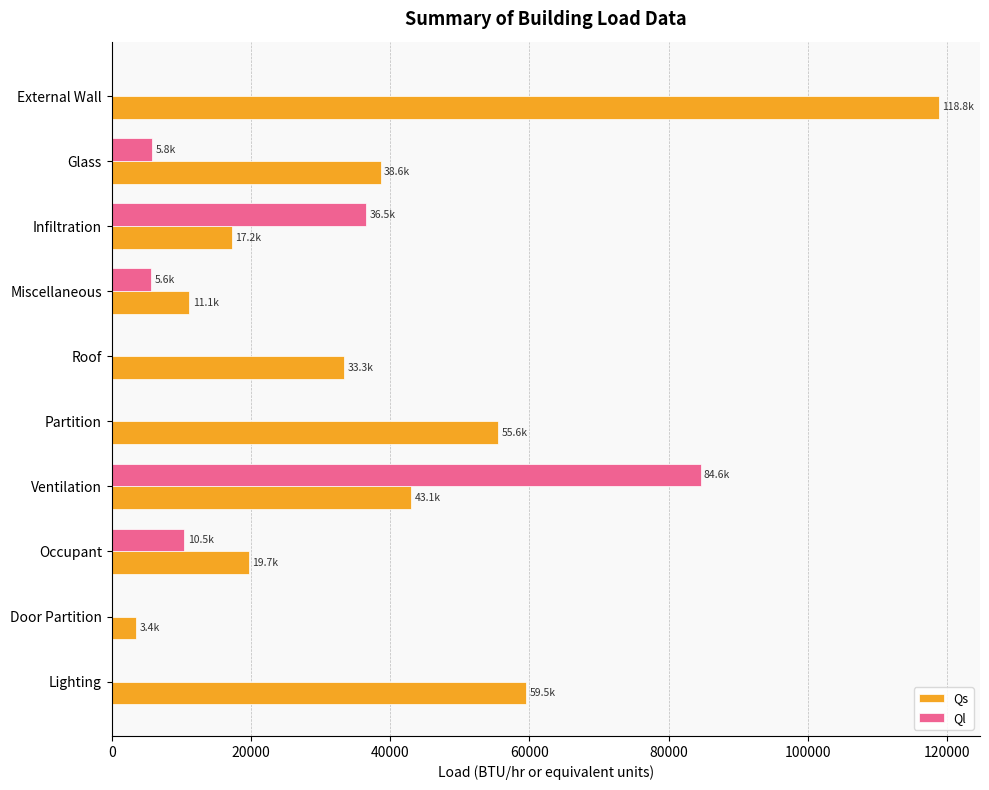

Which series changed the most between Infiltration and Miscellaneous?

Ql